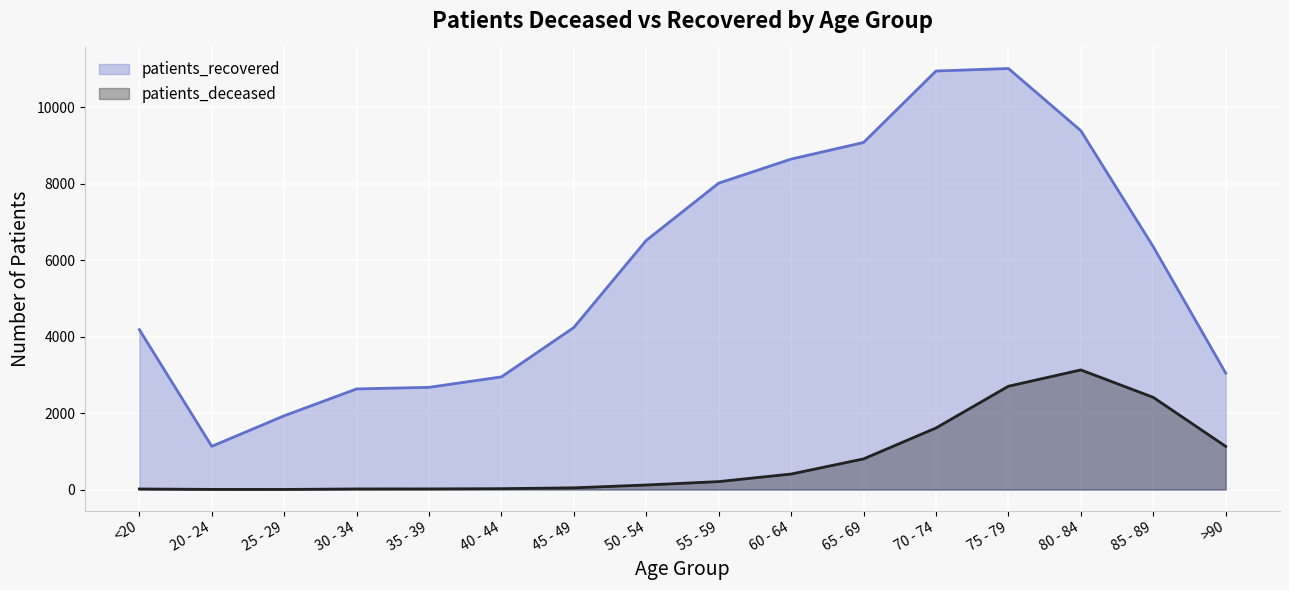

What is the spread (max minus min) of values at 85 - 89?

3942